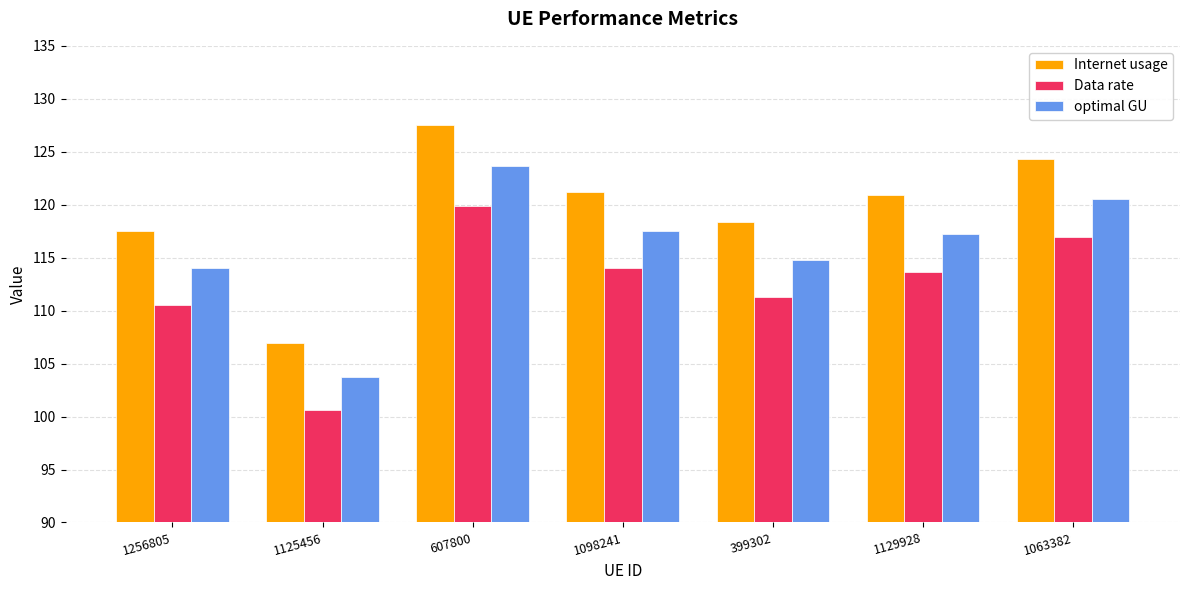

What is the sum of all Internet usage values?

836.8